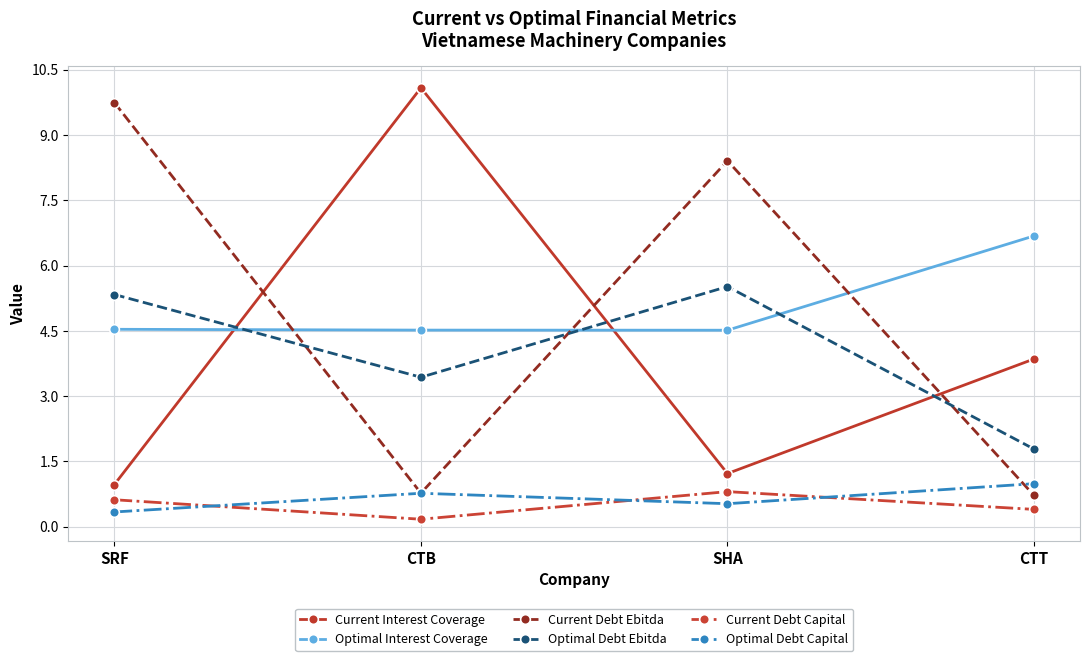

How many lines are shown in the chart?

6